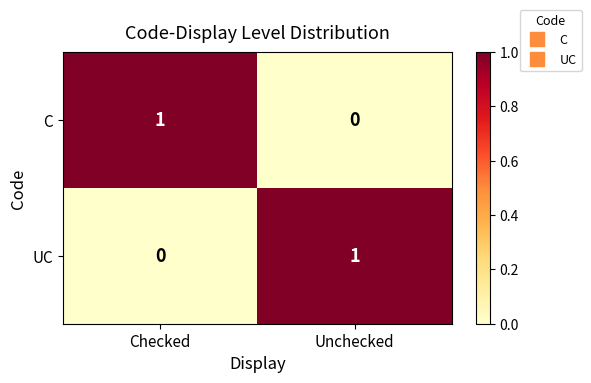

Is it true that C equals 0 at Unchecked?

True